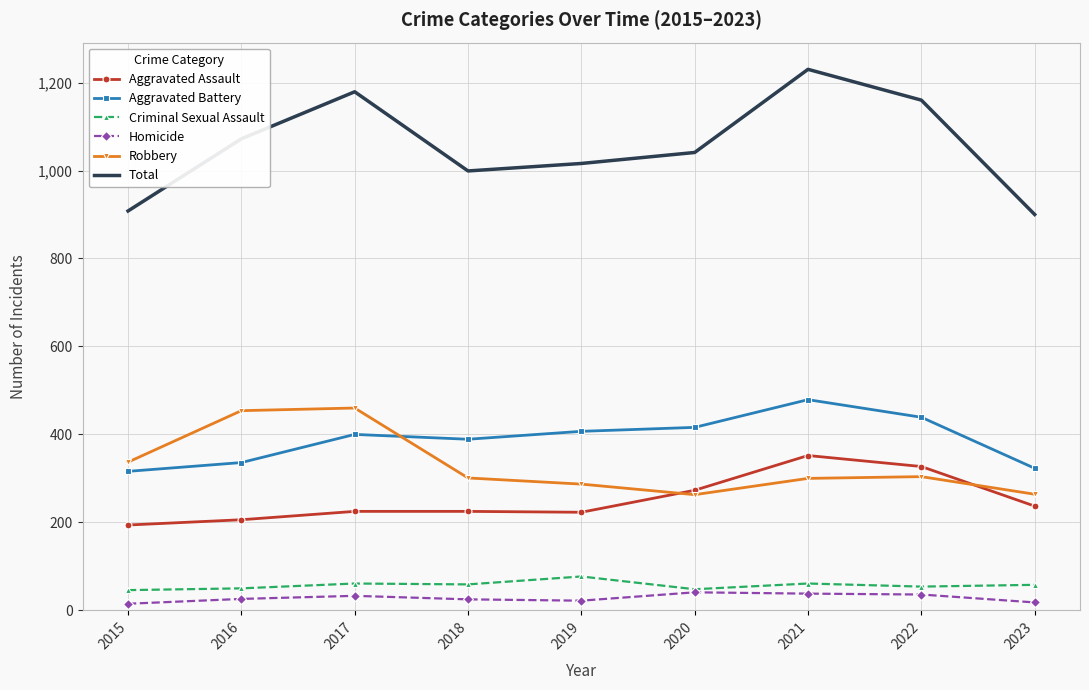

At which label is Robbery closest to 361?

2015